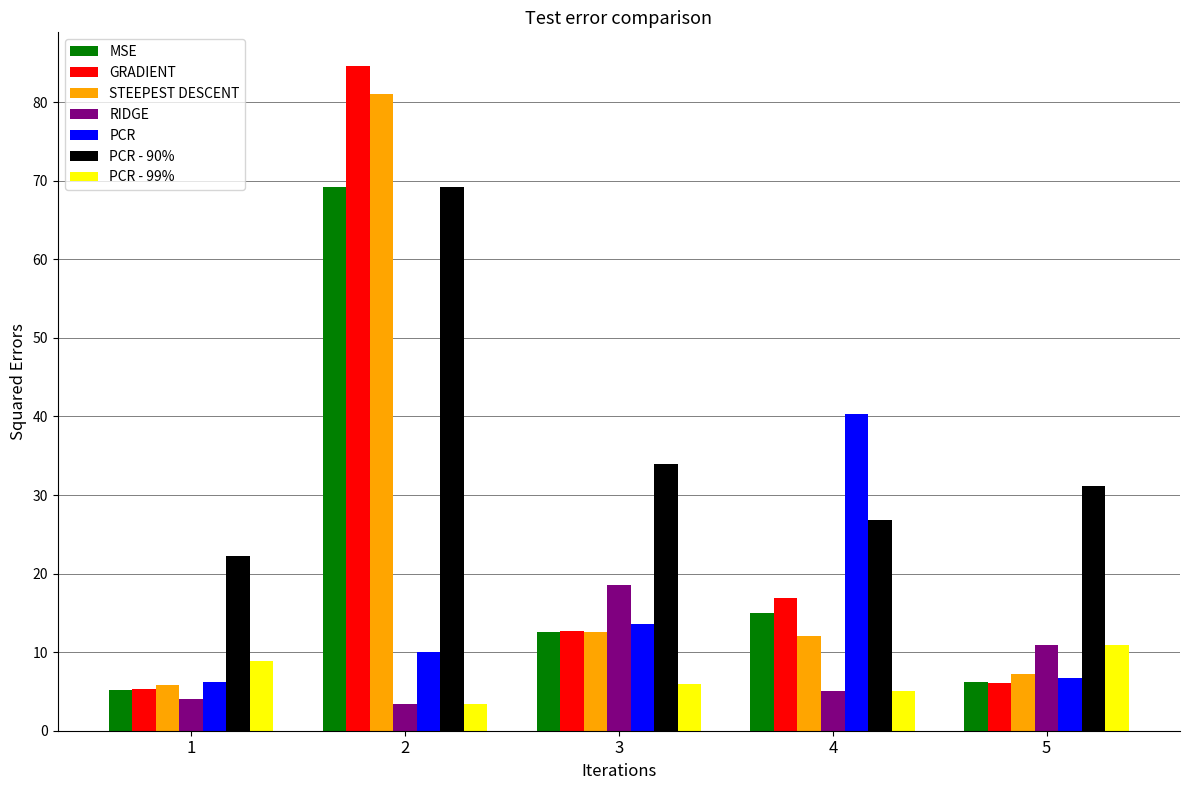

What is the difference between the maximum and minimum values in the STEEPEST DESCENT series?

75.2